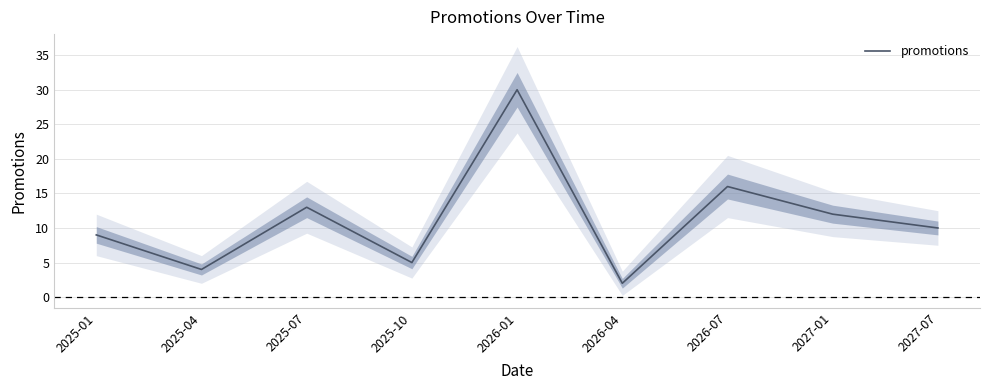

How many lines are shown in the chart?

1